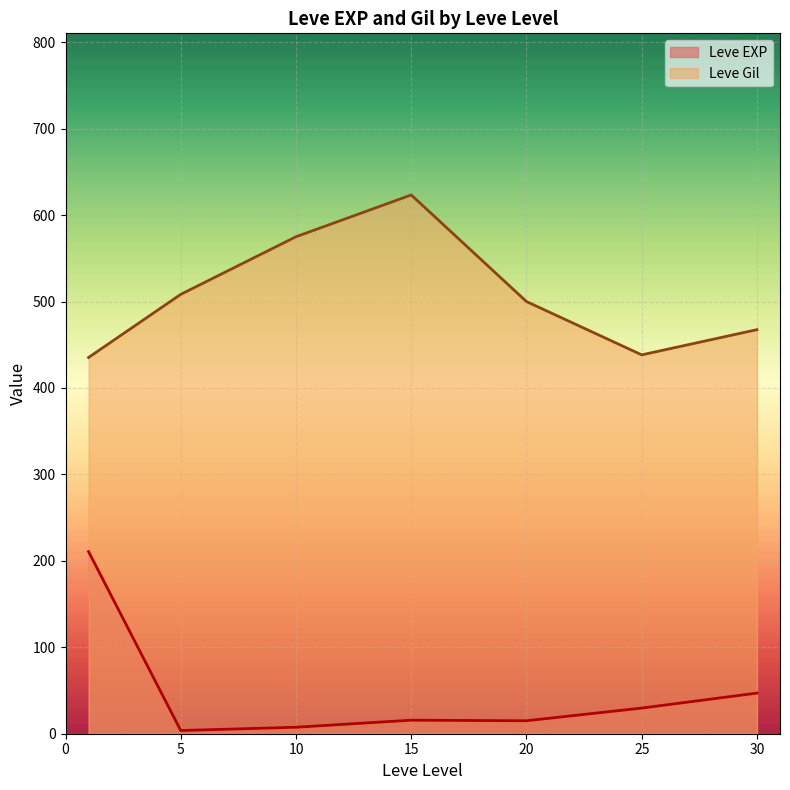

Which series changed the most between 1 and 15?

Leve EXP